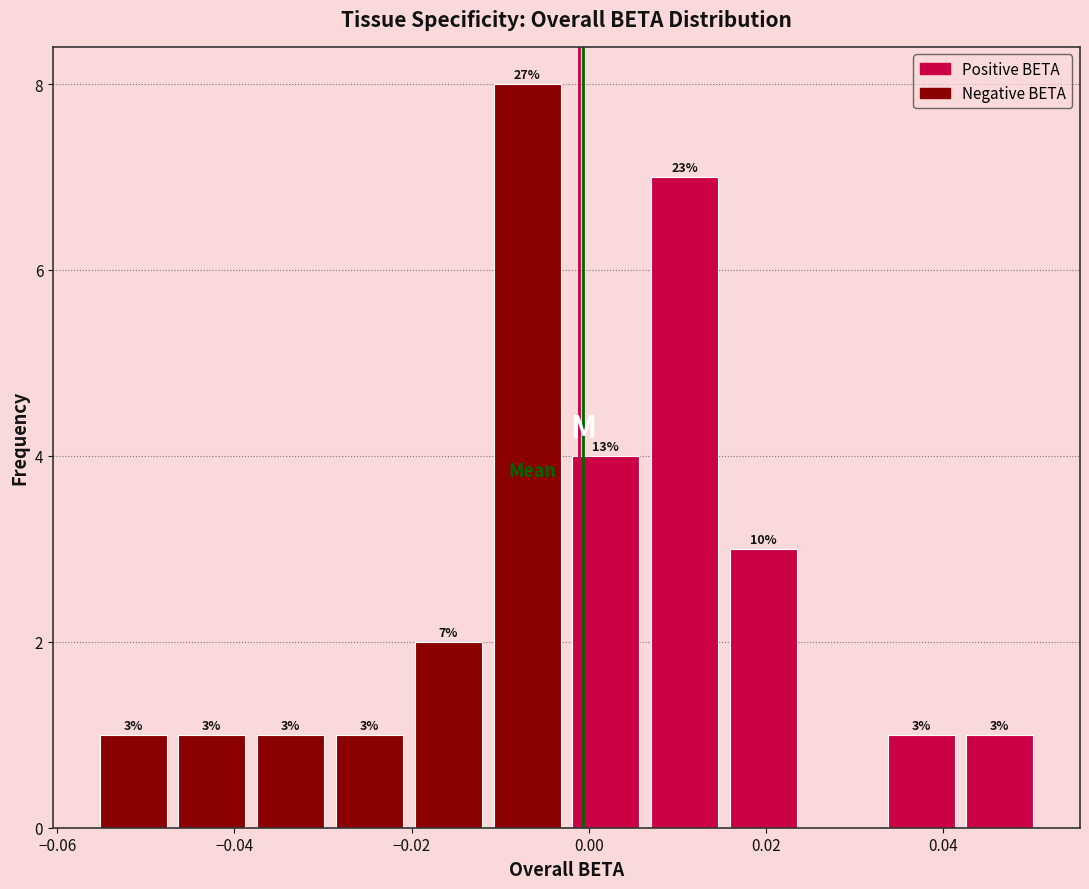

Over which range of the x-axis is the bar tallest?

-0.012 to -0.002